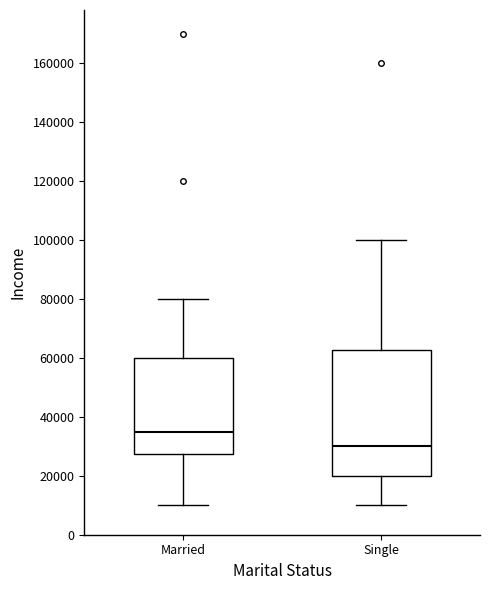

Reading left to right, transcribe this box plot: for each box, give where its median line is, the range the box spans, and where its two whiskers end, as read against the y-axis. The values are not printed on the chart, so give them approximately, as read against the axis.

Married: median 36000, box 28000 to 60000, whiskers 10000 to 80000
Single: median 30000, box 20000 to 62000, whiskers 10000 to 100000